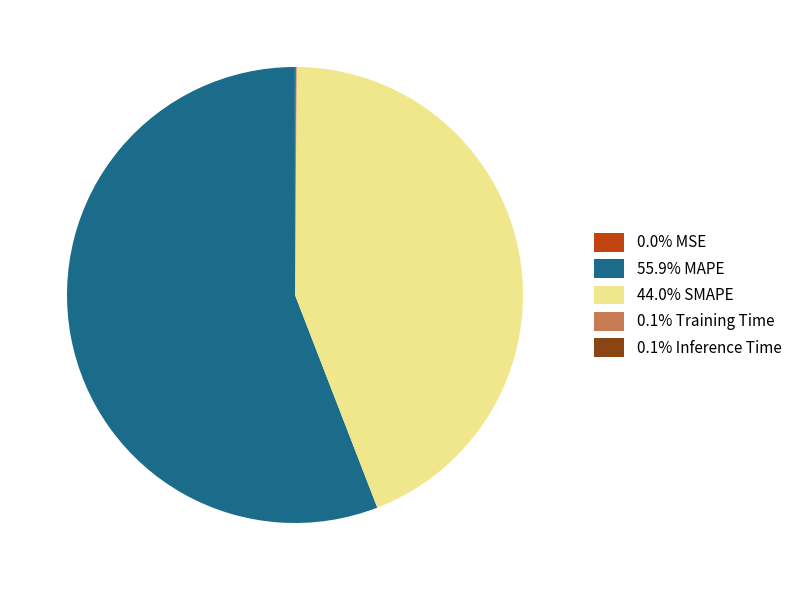

Is the sum of 55.9% MAPE and 44.0% SMAPE greater than half?

Yes